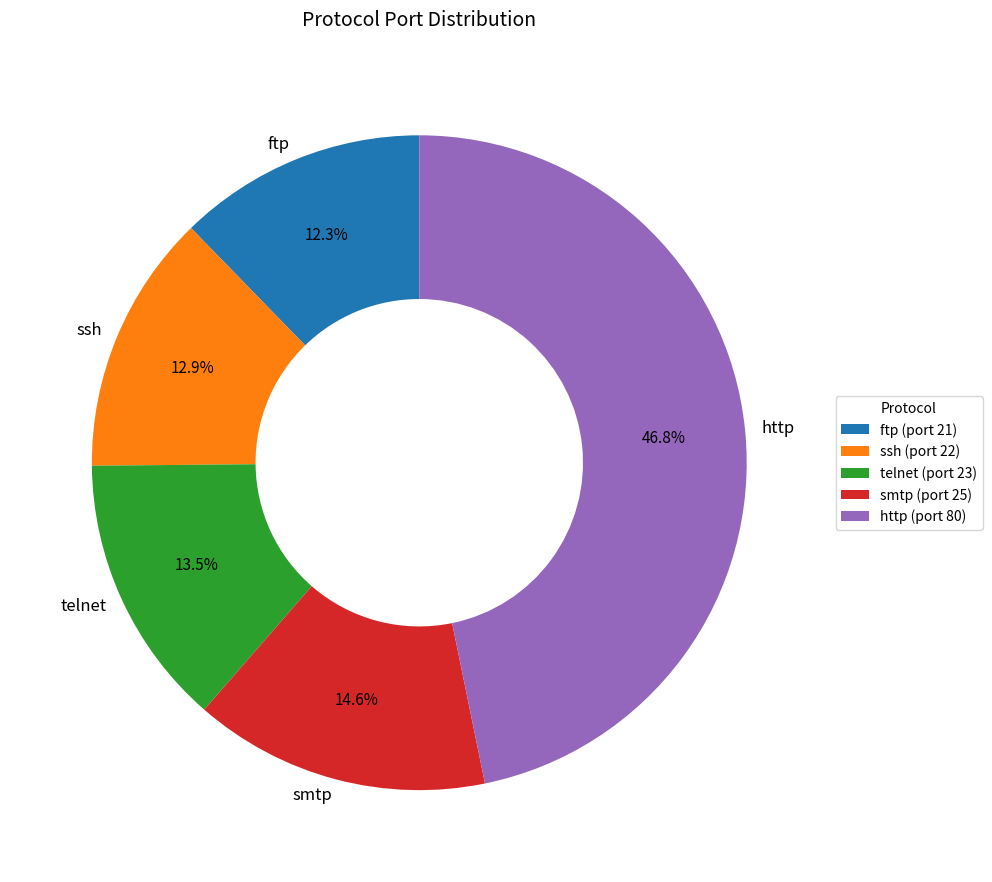

Does any single category account for the majority?

No